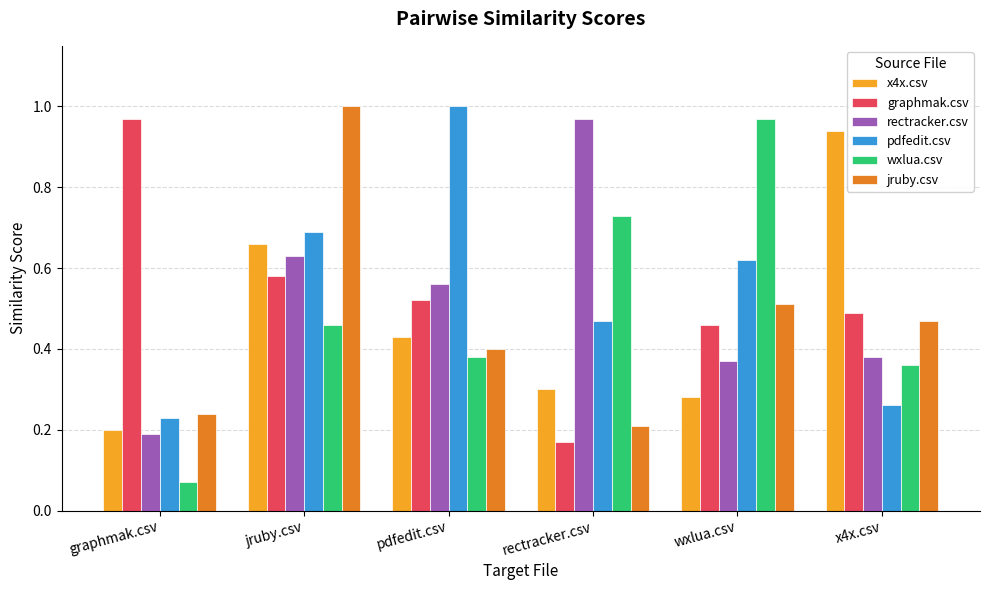

Which series has the widest spread of values?

wxlua.csv